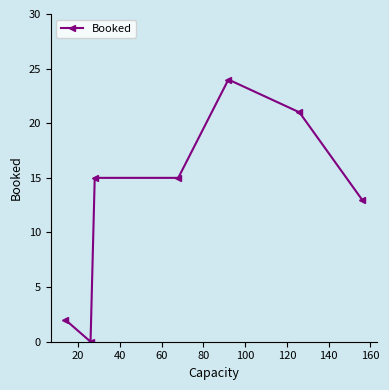

What is the maximum value shown in the chart?

24